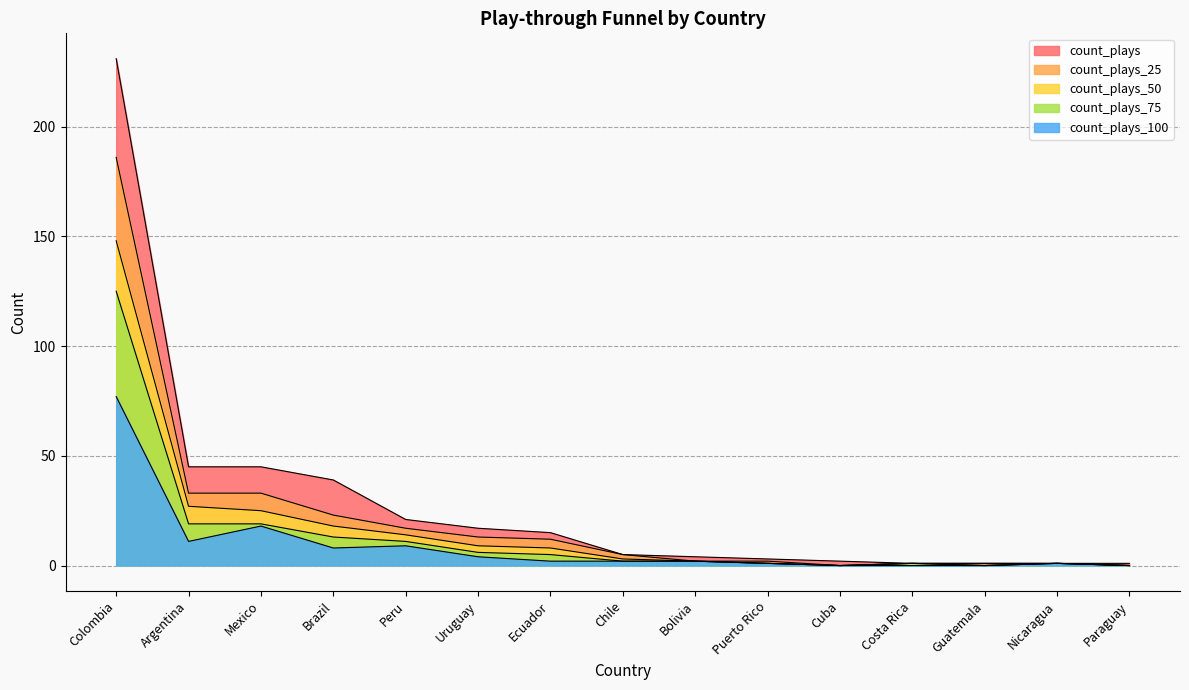

Between Brazil and Argentina, which is larger?

Argentina